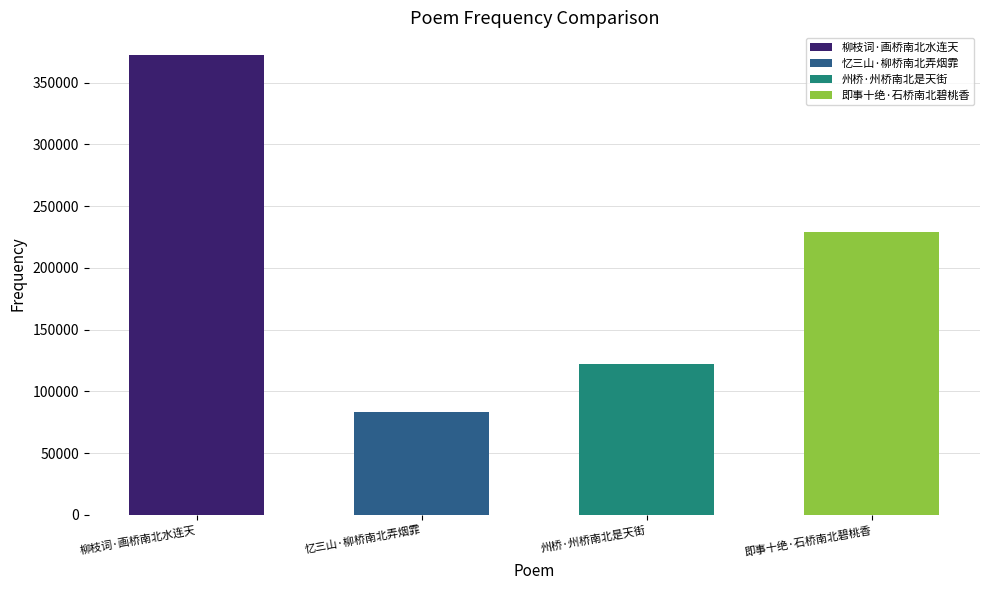

What is the label of the 2nd bar from the left?

忆三山·柳桥南北弄烟霏